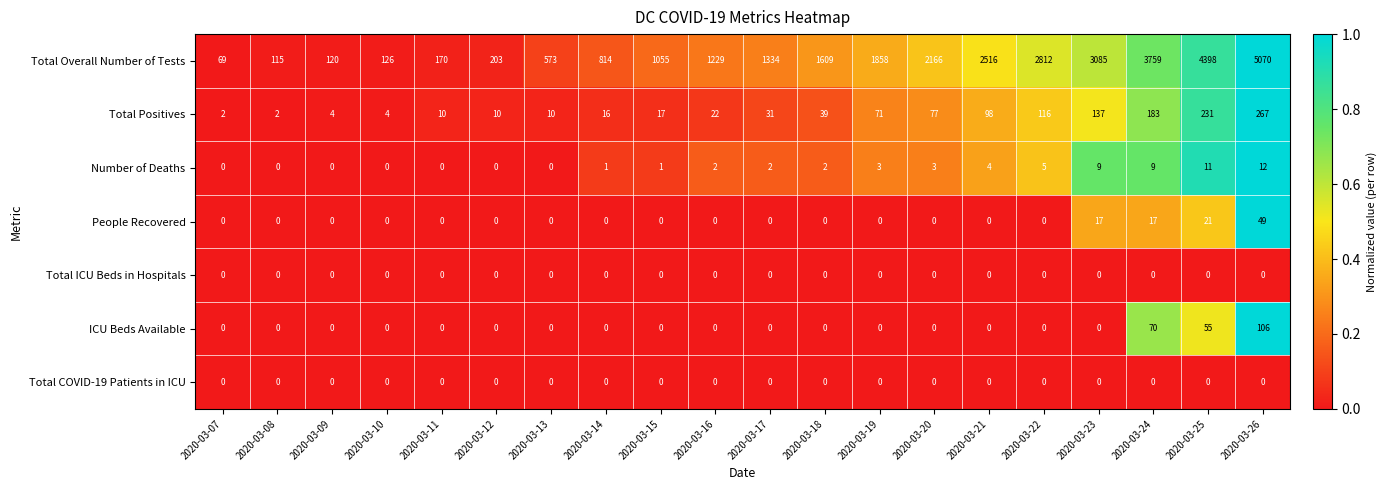

What is the difference between the highest and lowest values at 2020-03-24?

3759